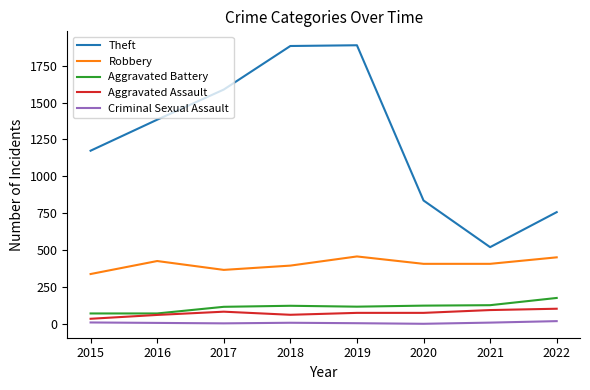

True or false: Criminal Sexual Assault and Robbery cross at least once.

False